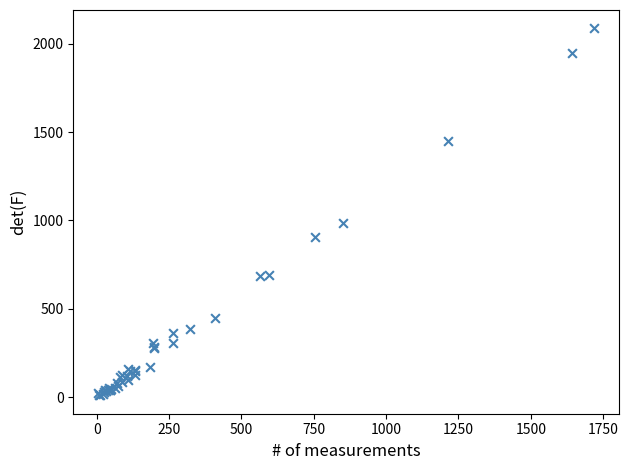

What Y value in the scatter plot is closest to 1048?

983